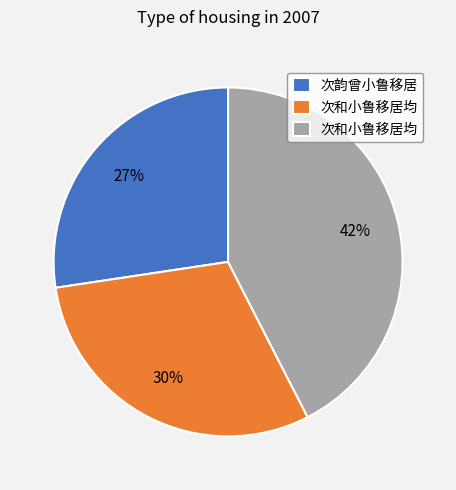

To the nearest percent, what is the difference between the largest and smallest slice percentages?

15%